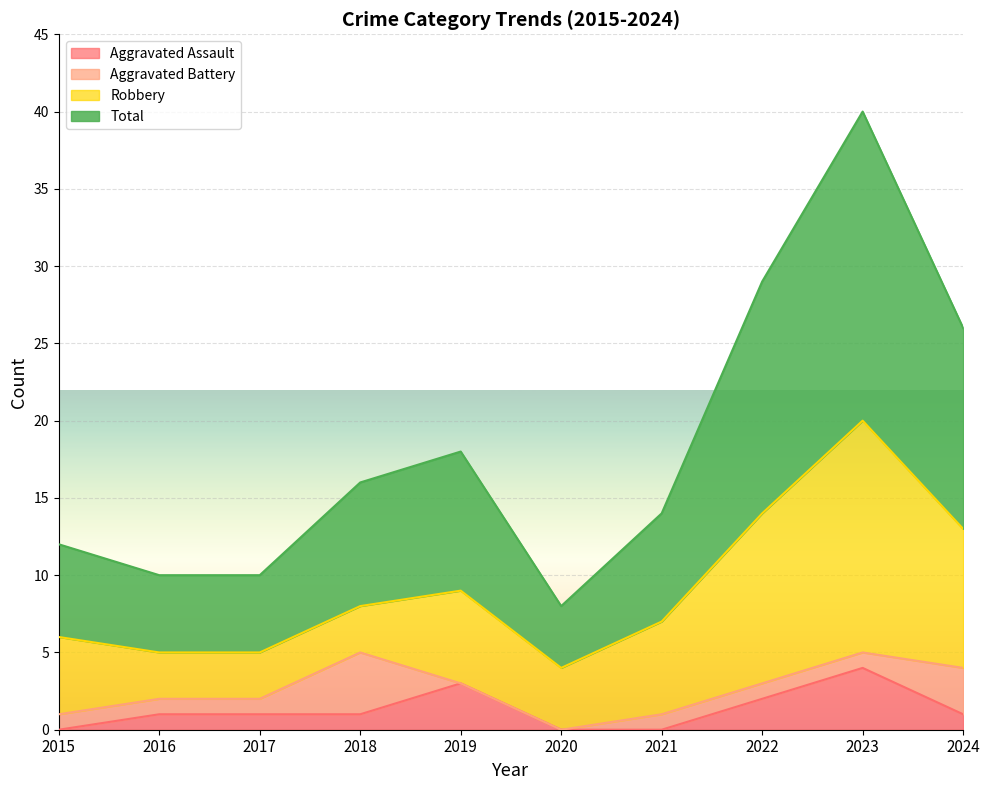

True or false: Aggravated Assault has a value of 3 at 2019.

True